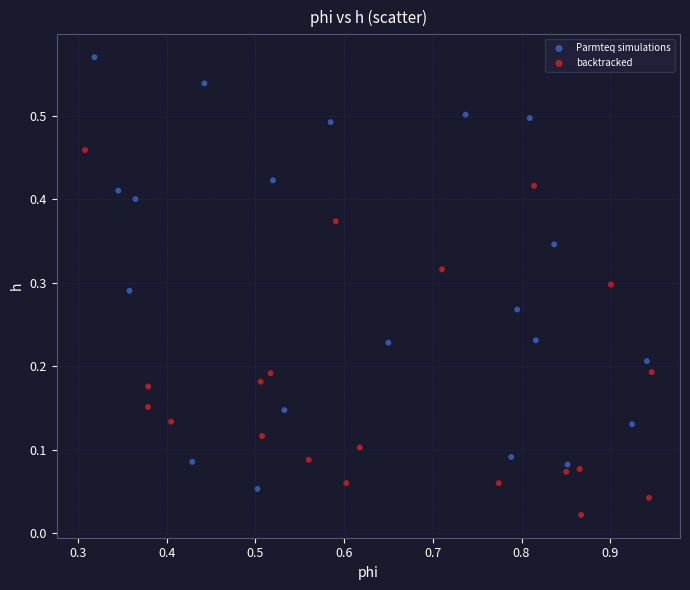

Which series contains the highest Y value?

Parmteq simulations